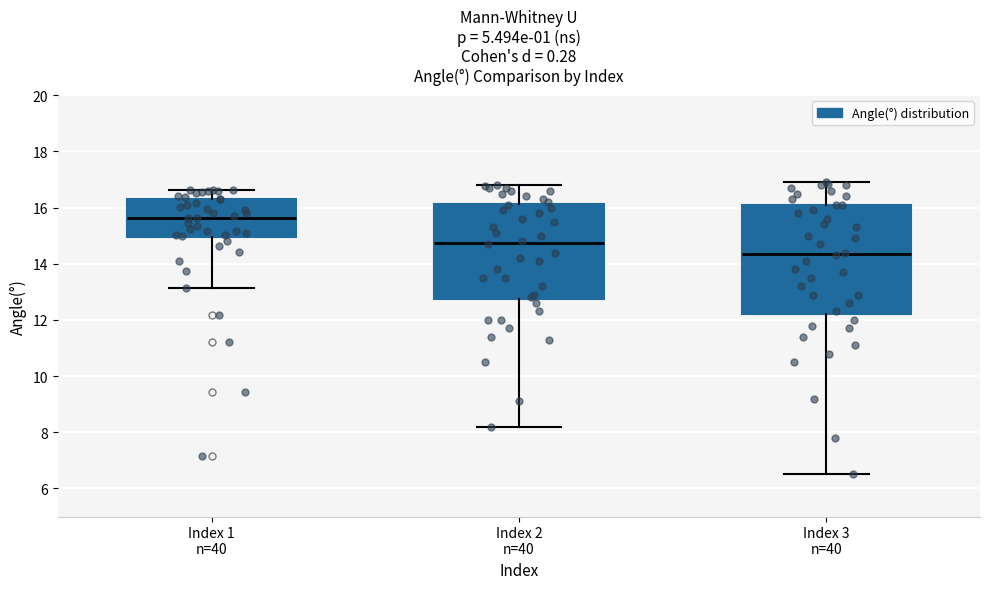

Which box is the tallest, from its lower edge to its upper edge?

Index 3 n=40